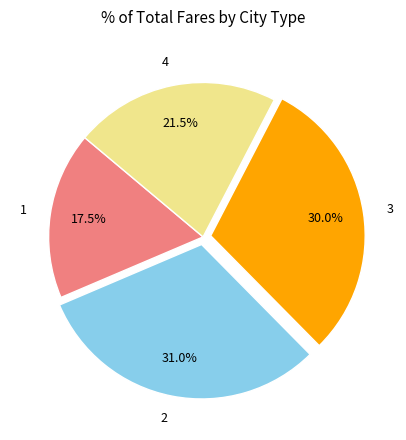

The 3 slice represents 22% of the pie. True or false?

False